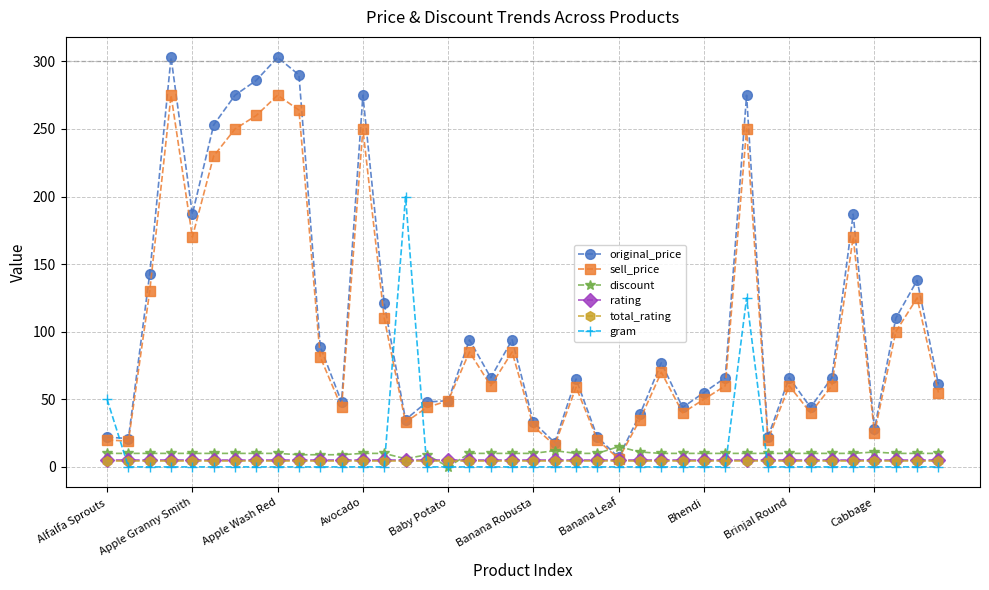

Which series has the largest range (max minus min)?

original_price